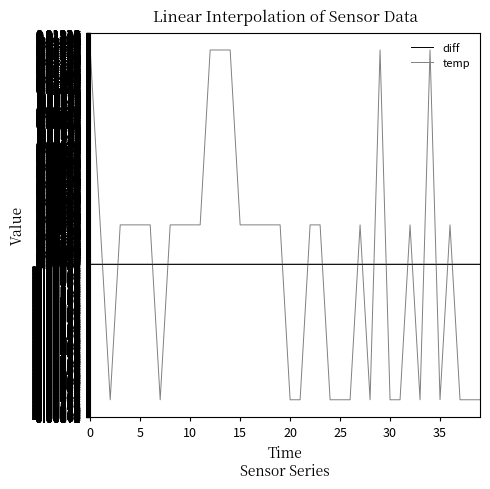

How many lines are shown in the chart?

2